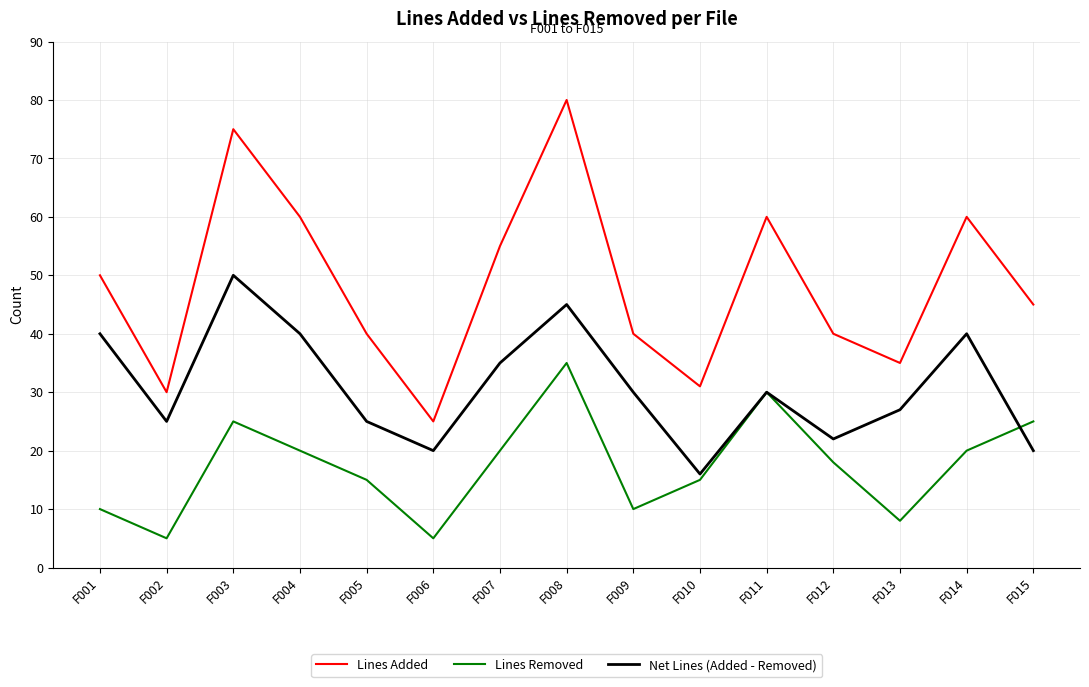

What is the average value of the Net Lines (Added - Removed) series?

31